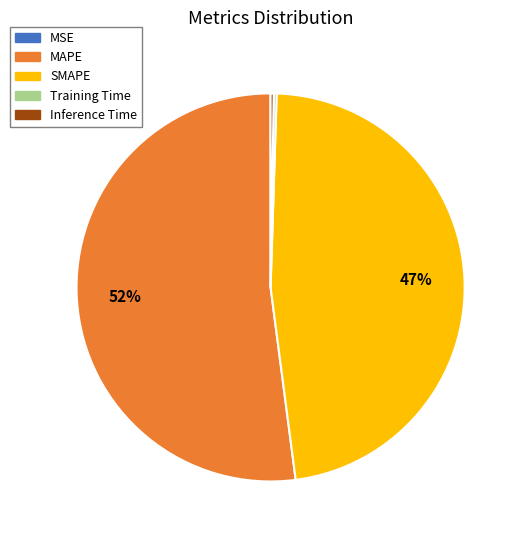

The MAPE slice represents 58% of the pie. True or false?

False